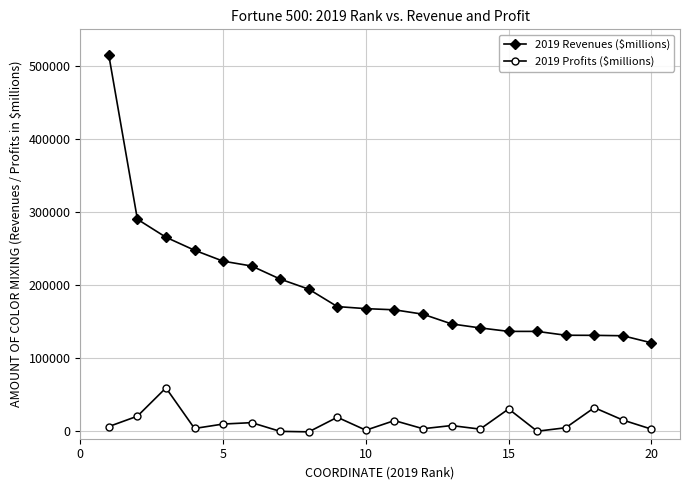

What is the highest value of the 2019 Revenues ($millions) series?

514405.0